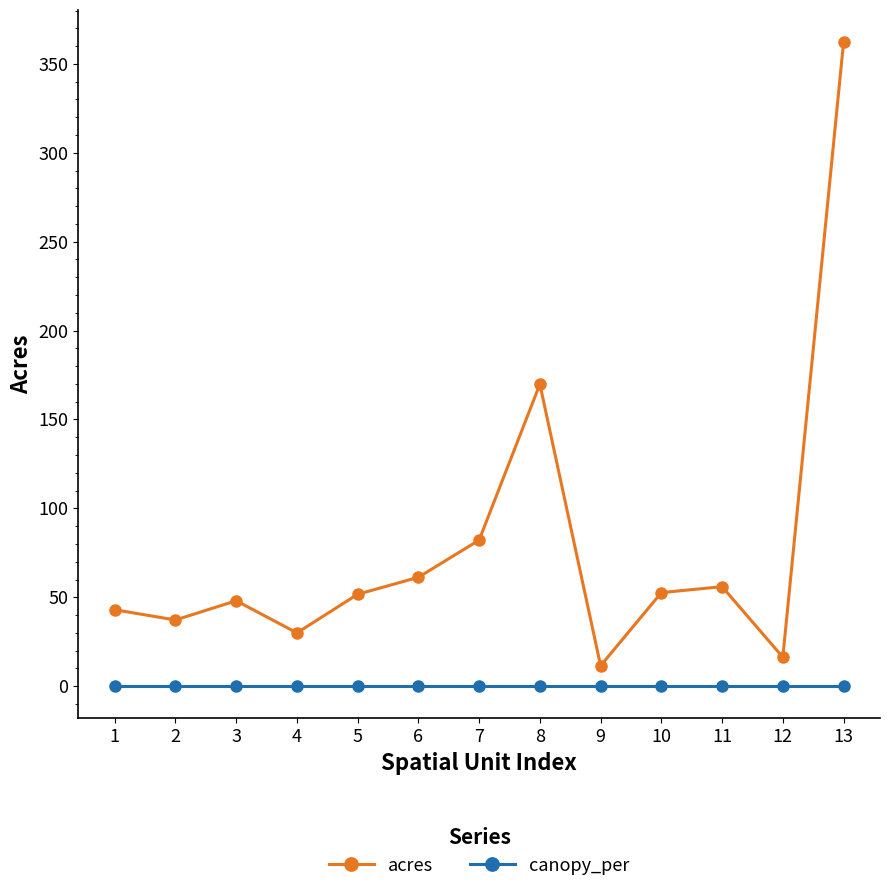

What is the greatest value displayed?

362.2